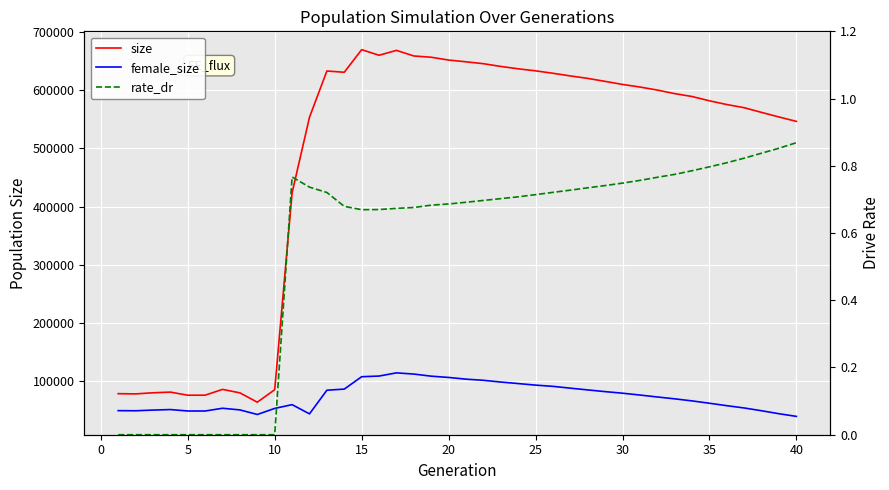

What is the difference between the second highest and minimum values in the rate_dr series?

0.9